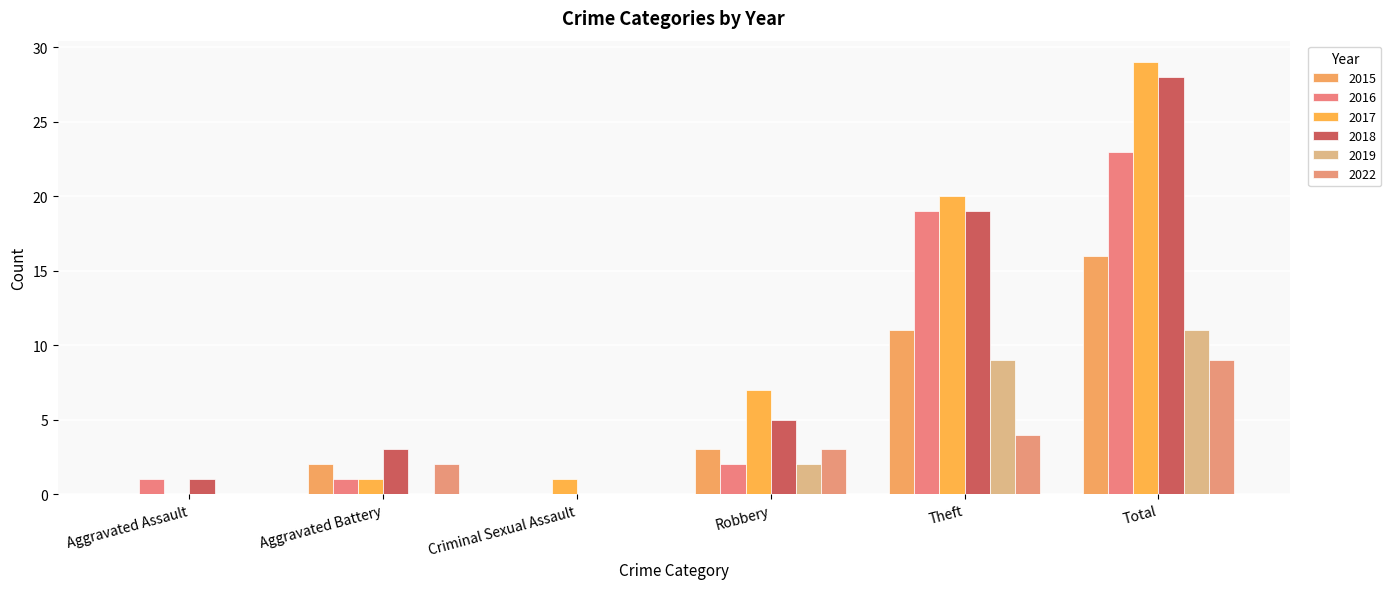

Between Criminal Sexual Assault and Robbery, which series saw the biggest shift?

2017